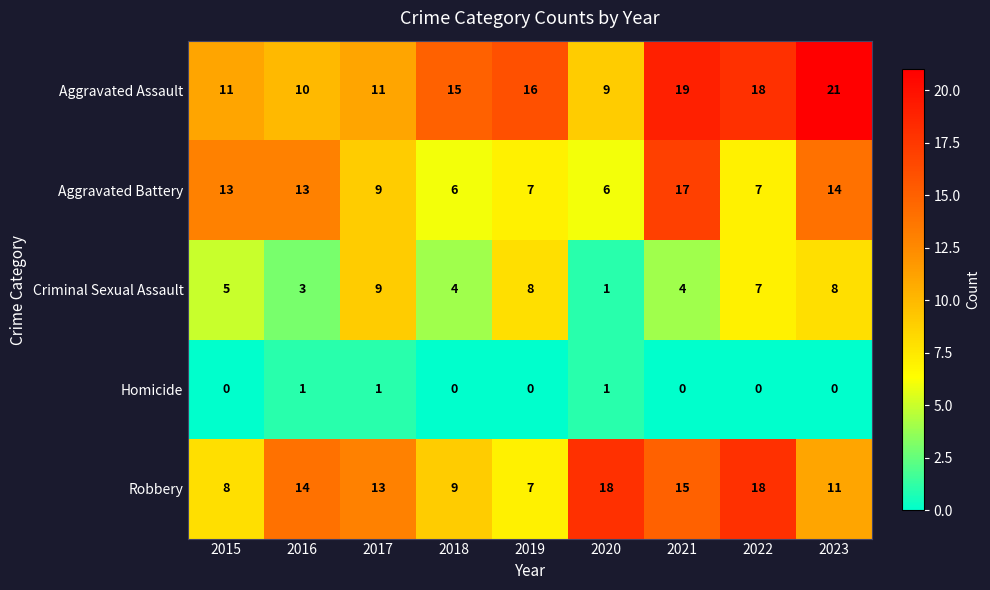

What is the sum of the Robbery values at 2018 and 2015?

17